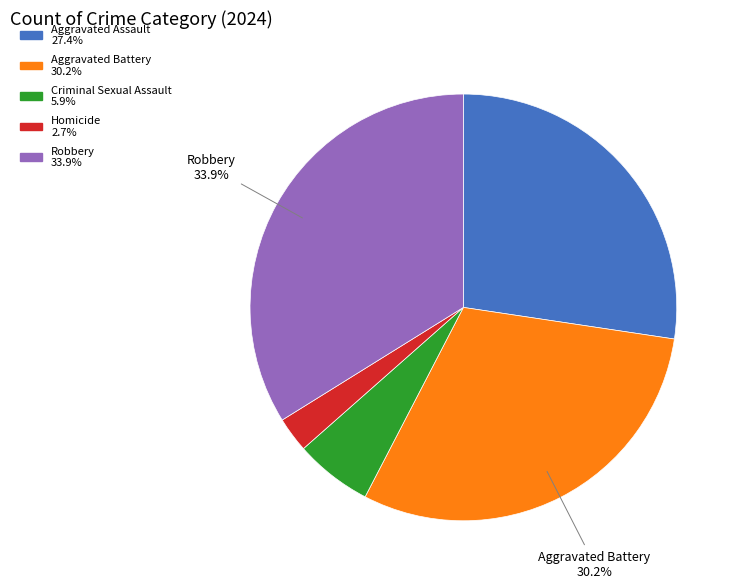

Is the sum of Robbery and Criminal Sexual Assault greater than half?

No